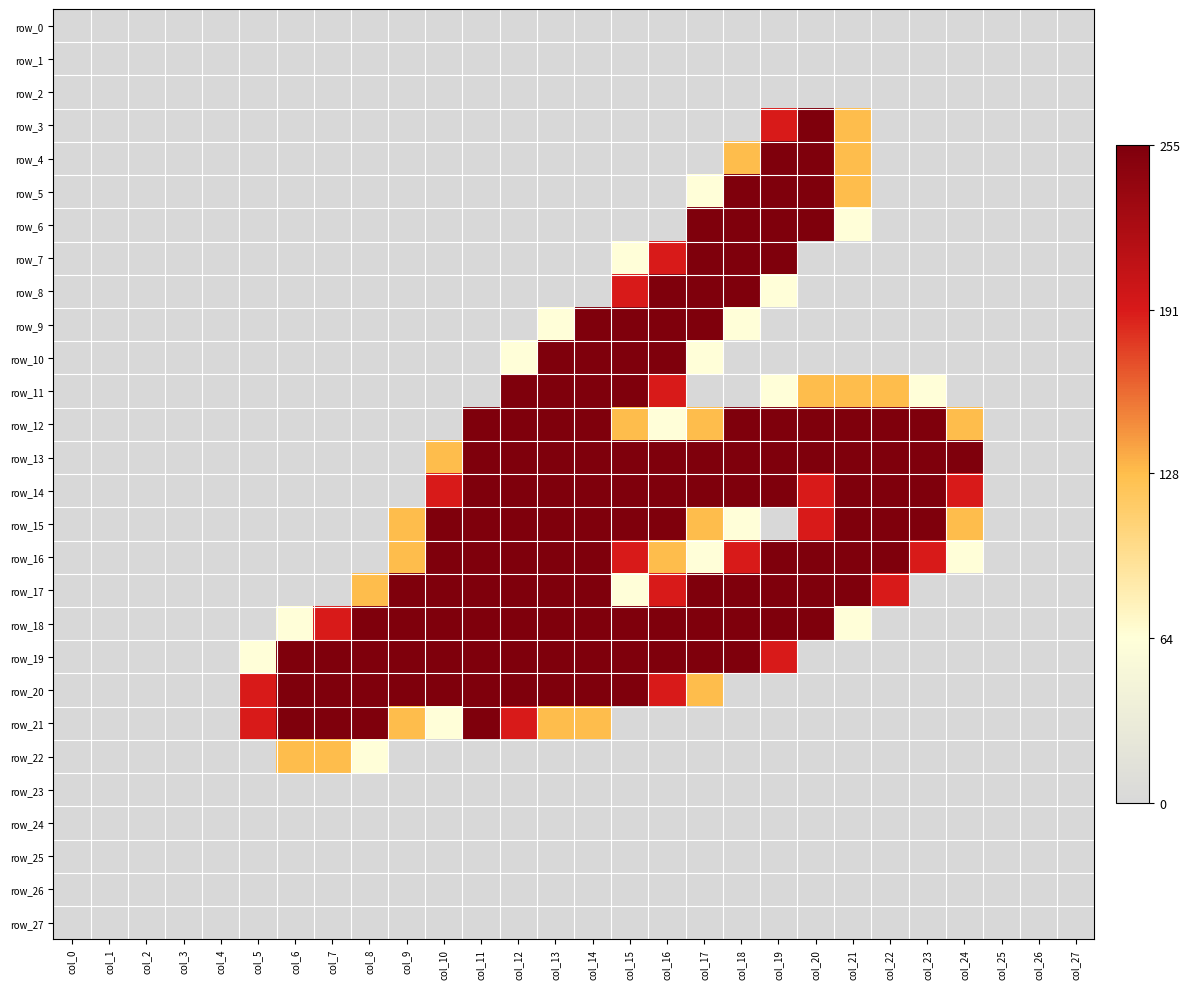

How many positive values does the row_18 series have?

16